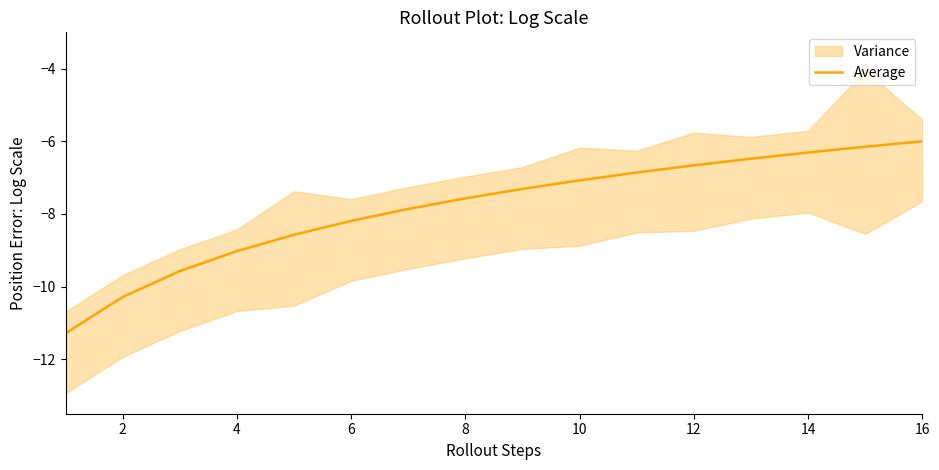

What is the value of the 13th point from the left?

-7.9